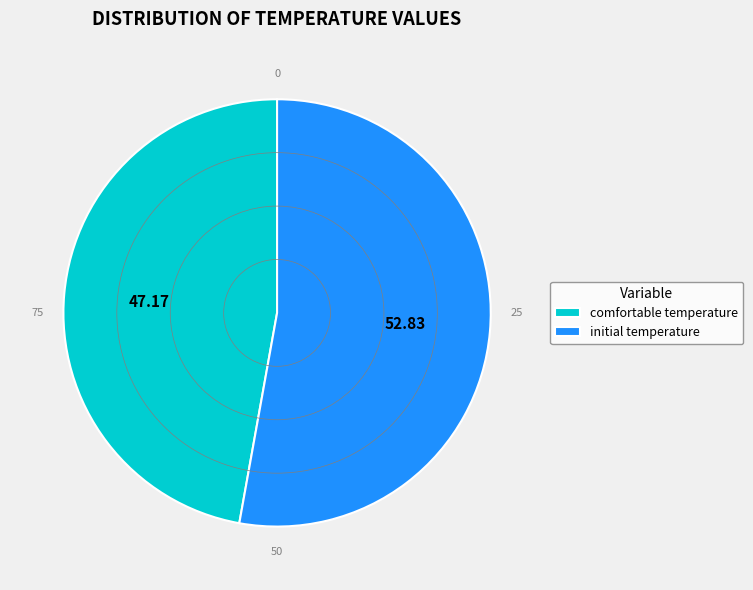

Rank the categories by value from highest to lowest.

initial temperature, comfortable temperature